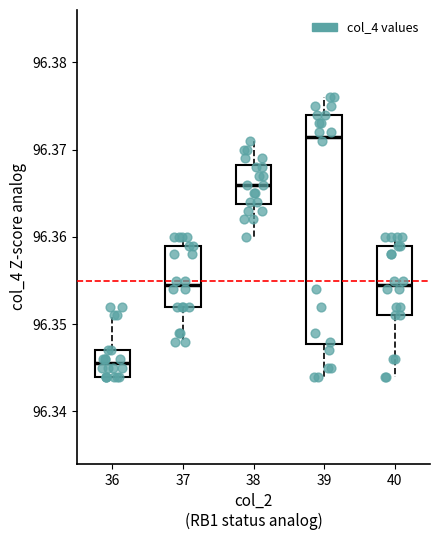

Reading left to right, transcribe this box plot: for each box, give where its median line is, the range the box spans, and where its two whiskers end, as read against the y-axis. The values are not printed on the chart, so give them approximately, as read against the axis.

36: median 96.346, box 96.344 to 96.347, whiskers 96.344 to 96.351
37: median 96.355, box 96.352 to 96.359, whiskers 96.348 to 96.360
38: median 96.366, box 96.364 to 96.368, whiskers 96.360 to 96.371
39: median 96.372, box 96.348 to 96.374, whiskers 96.344 to 96.376
40: median 96.355, box 96.351 to 96.359, whiskers 96.344 to 96.360